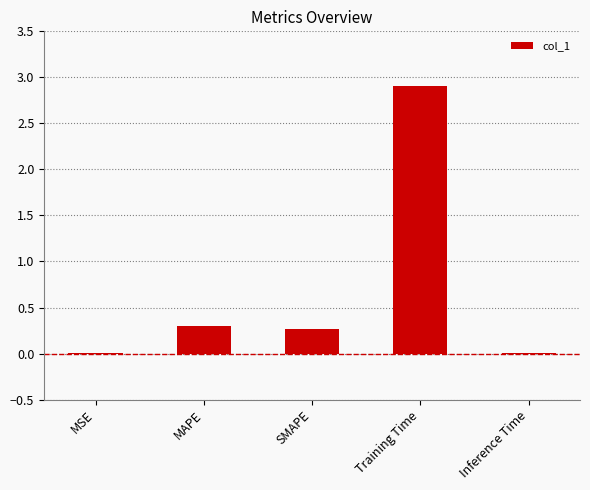

What is the greatest value displayed?

2.9